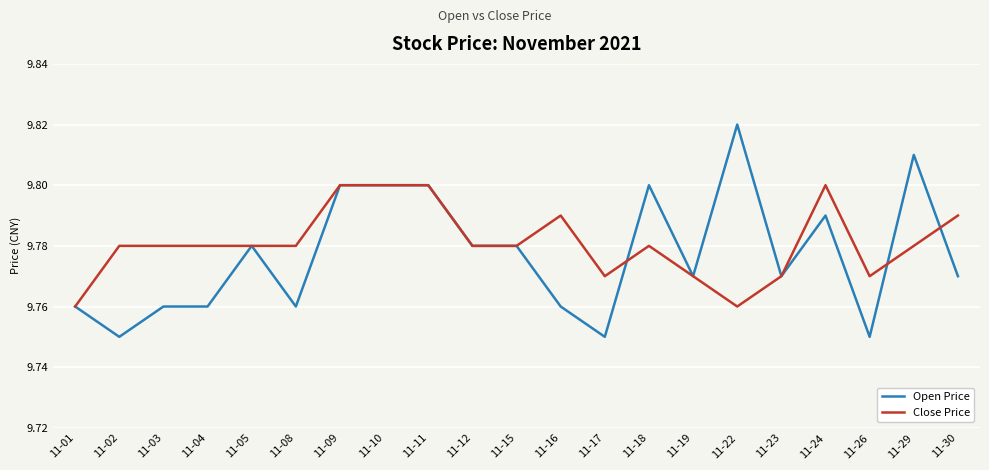

Which category has the highest value across all series?

11-22